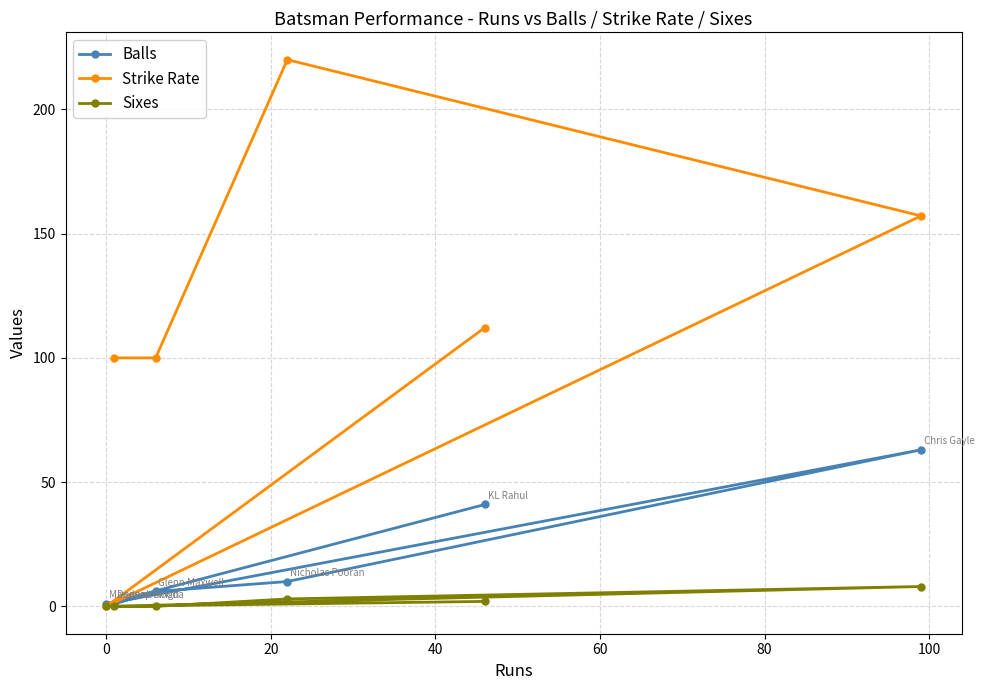

What is the greatest value displayed?

220.0